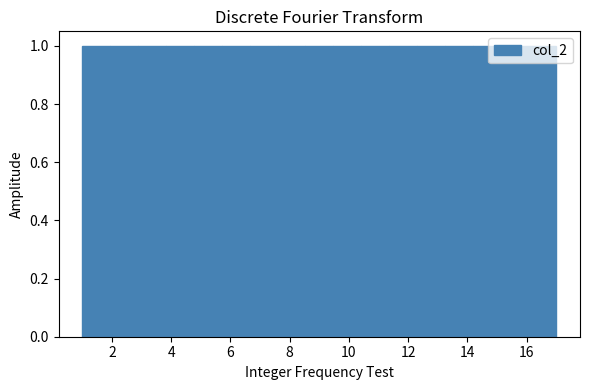

How tall is the bar that spans 15.2 to 16.0 on the x-axis? Neither the bar edges nor the heights are printed on the chart, so give them approximately, as read against the axes.

1